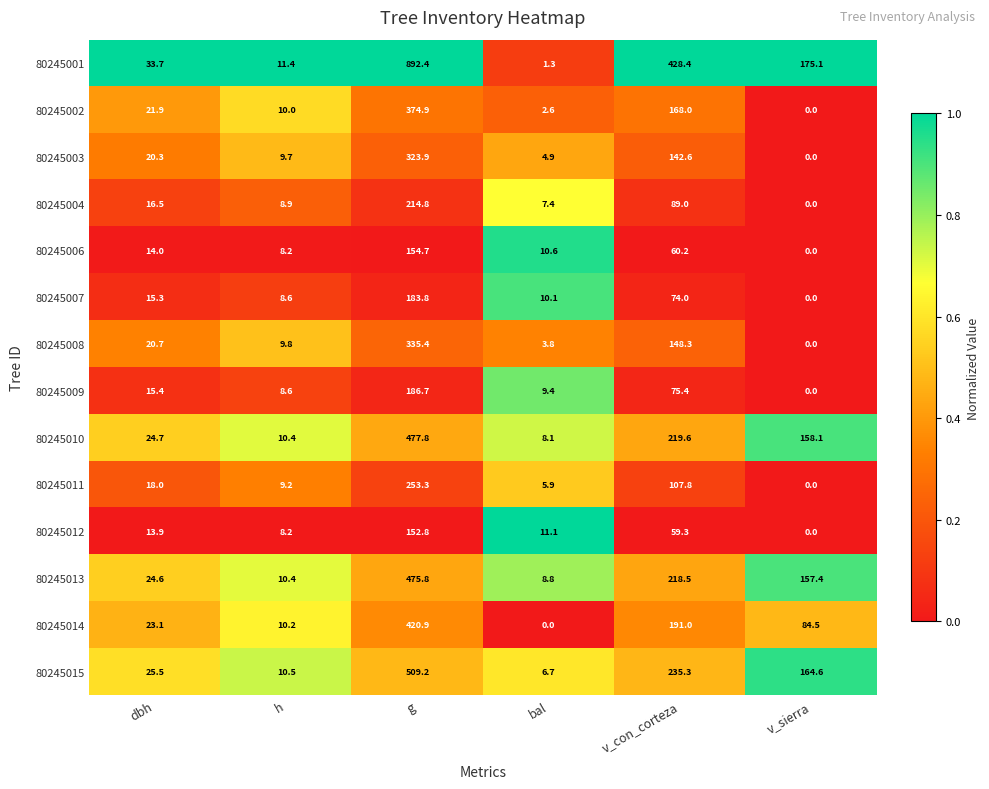

At how many categories does at least one series exceed 0?

6